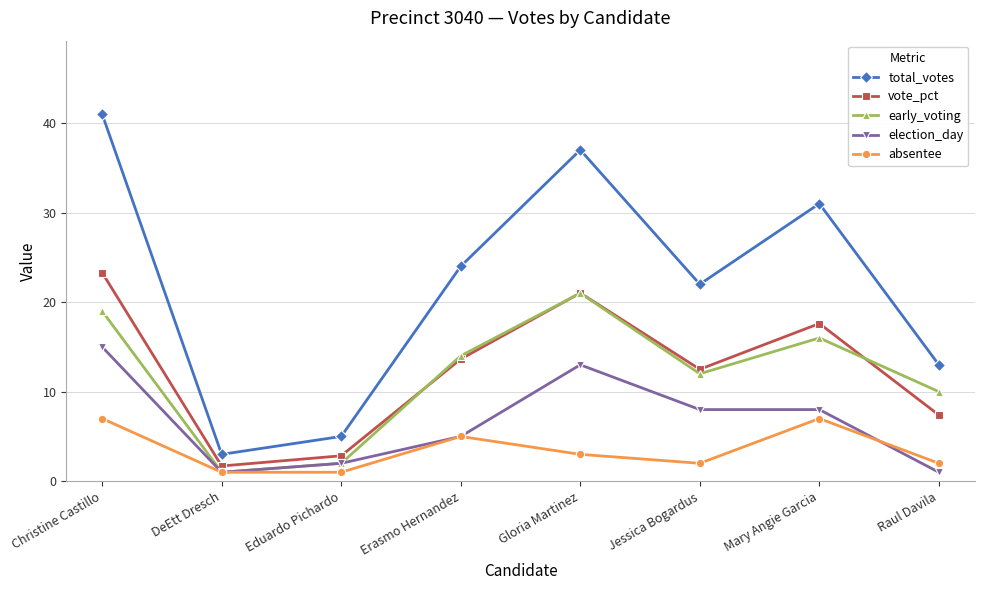

True or false: vote_pct has a value of 5.1 at Eduardo Pichardo.

False